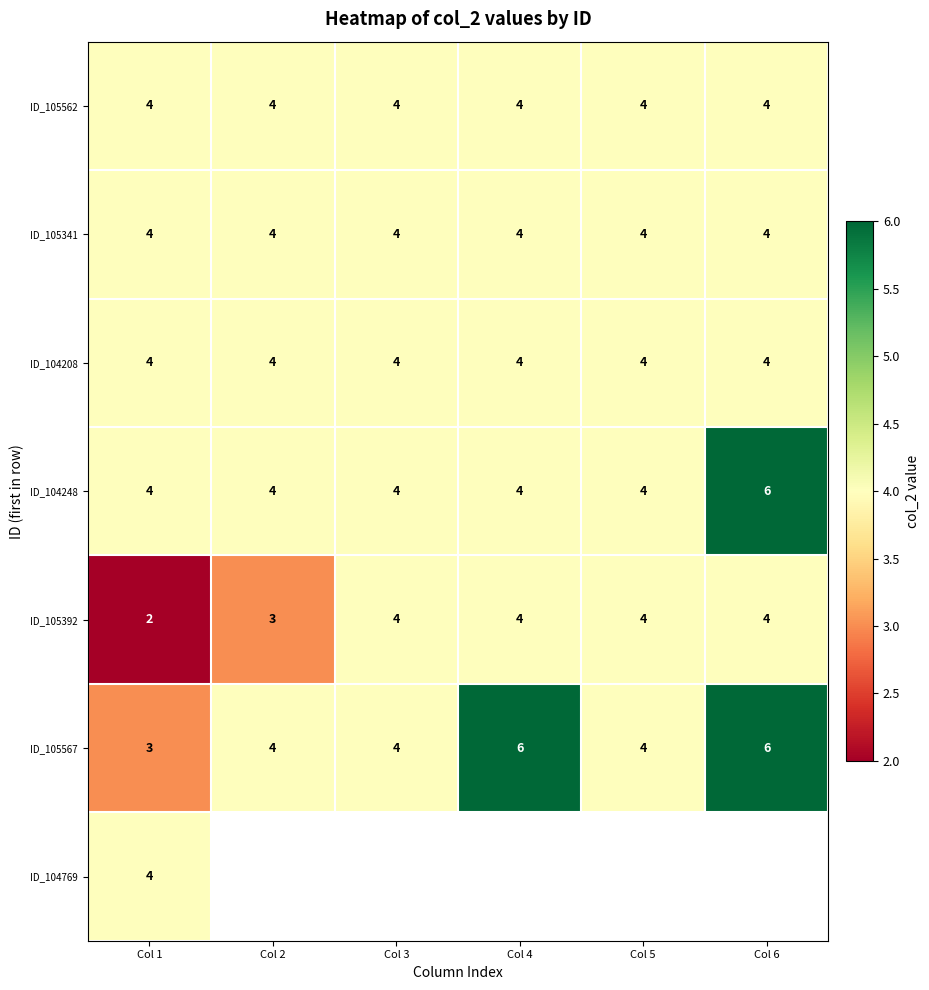

What is the lowest value of the ID_105341 series?

4